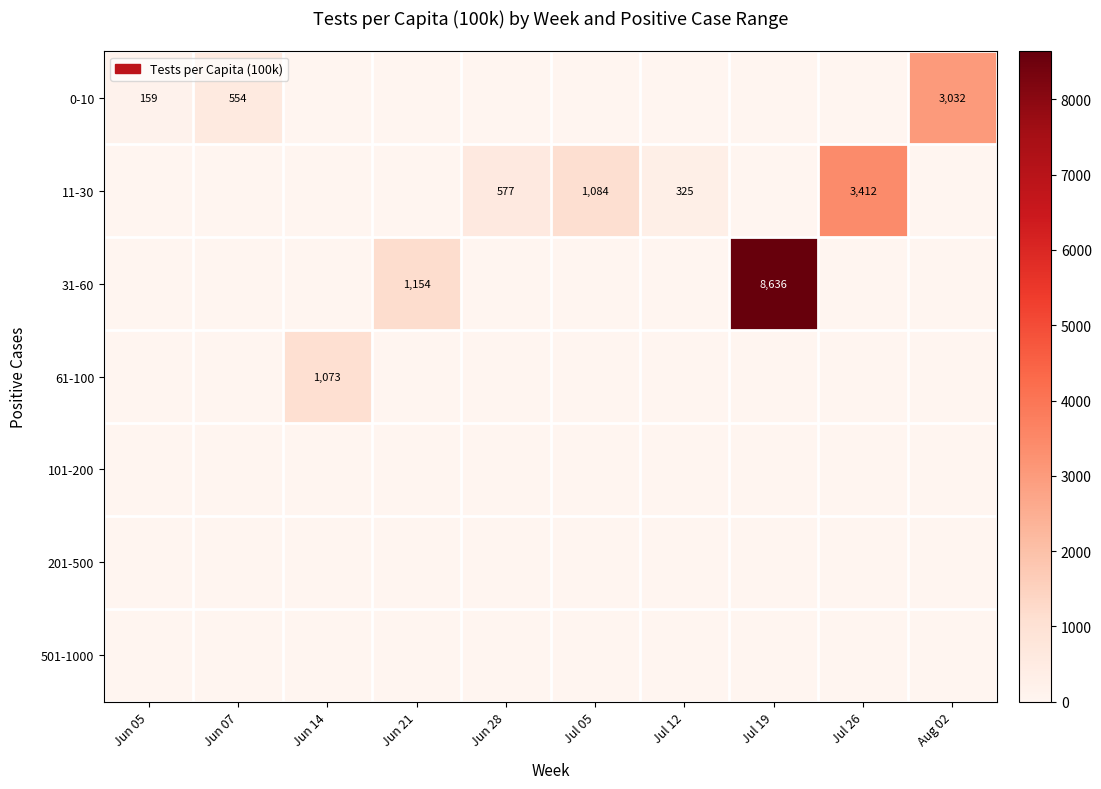

The value of 11-30 at Jul 12 is 439. True or false?

False